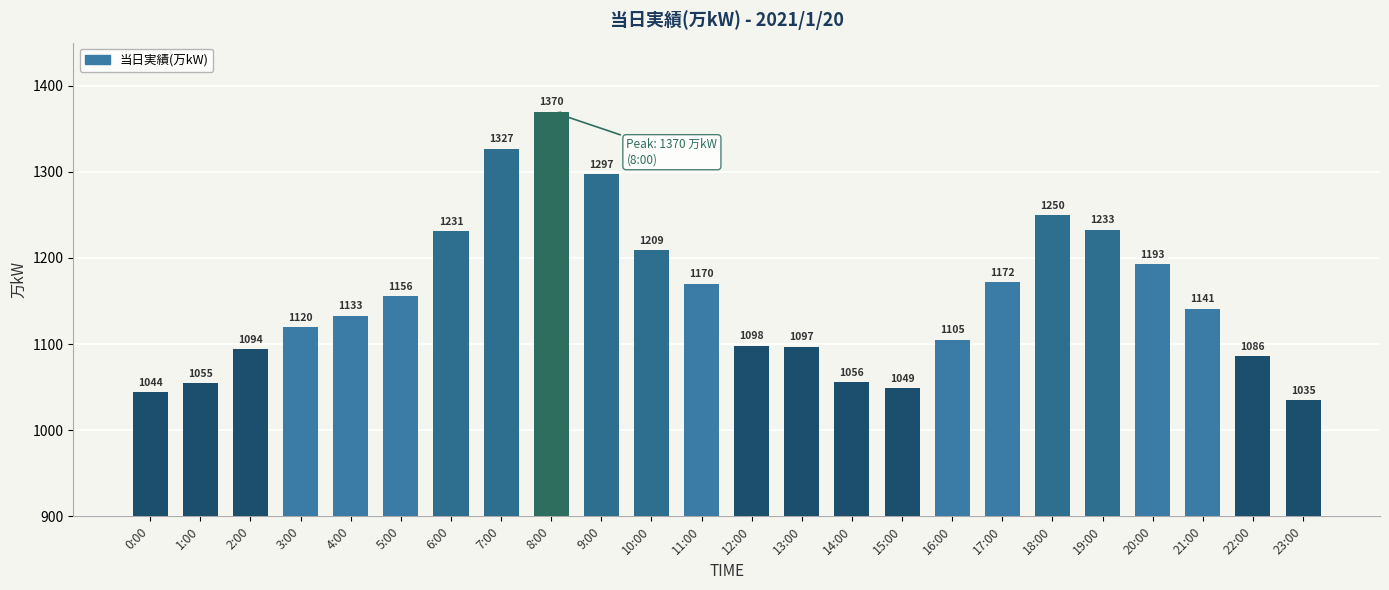

Reading right to left, list all the values displayed in this chart.

23:00=1035	22:00=1086	21:00=1141	20:00=1193	19:00=1233	18:00=1250	17:00=1172	16:00=1105	15:00=1049	14:00=1056	13:00=1097	12:00=1098	11:00=1170	10:00=1209	9:00=1297	8:00=1370	7:00=1327	6:00=1231	5:00=1156	4:00=1133	3:00=1120	2:00=1094	1:00=1055	0:00=1044